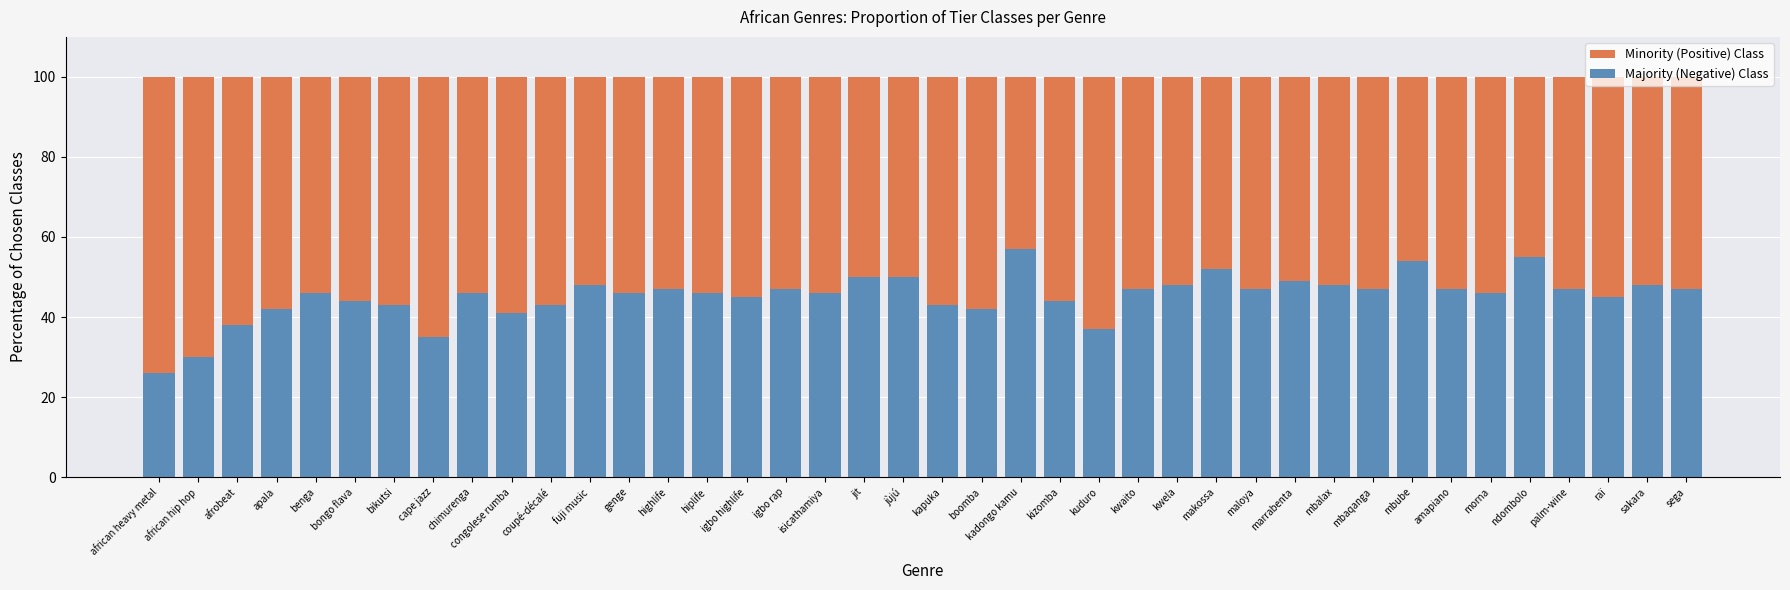

Between sakara and cape jazz, which is larger?

sakara